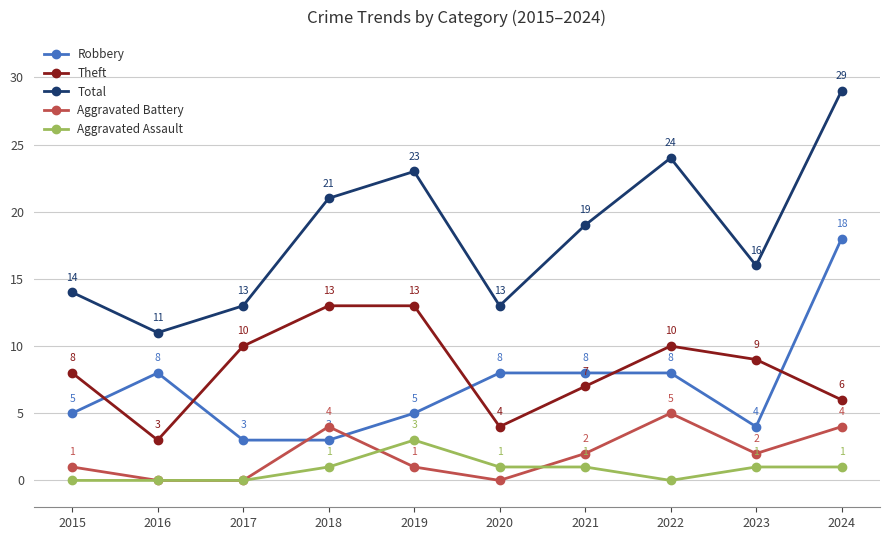

How many Aggravated Assault values are between 0 and 1?

9